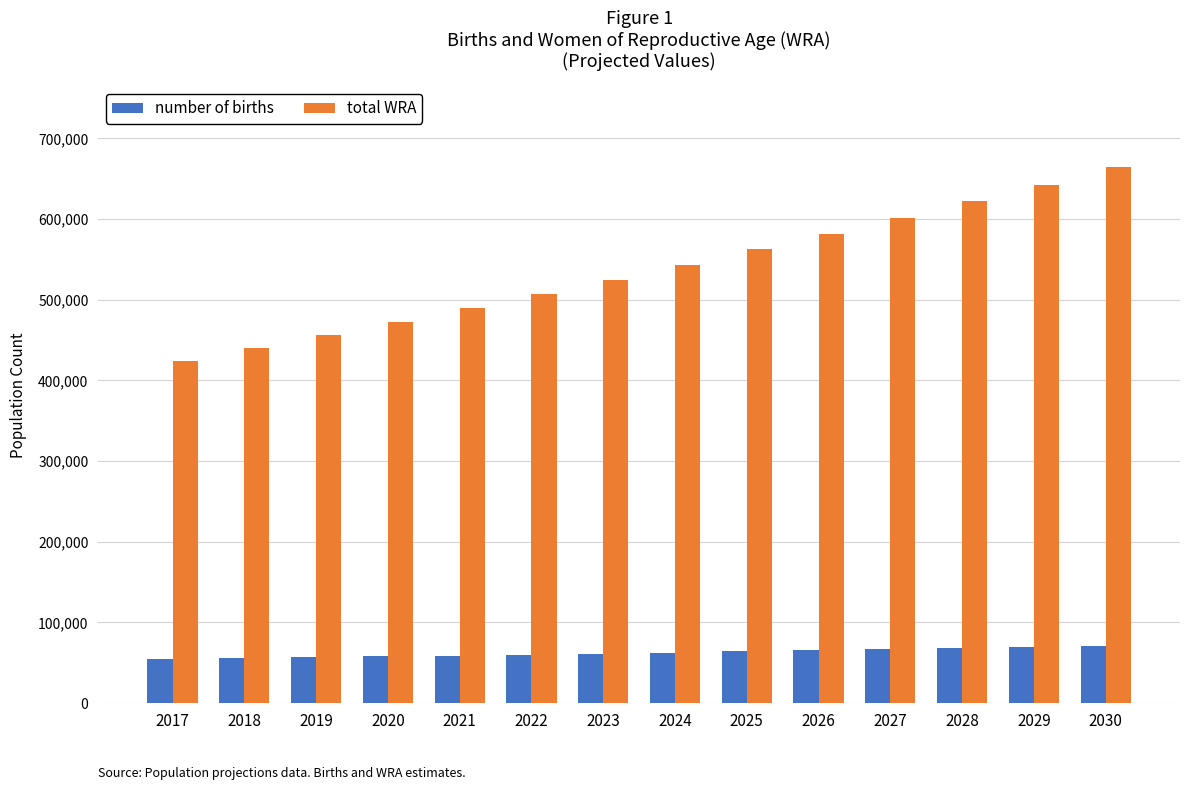

At which label does total WRA reach its minimum?

2017